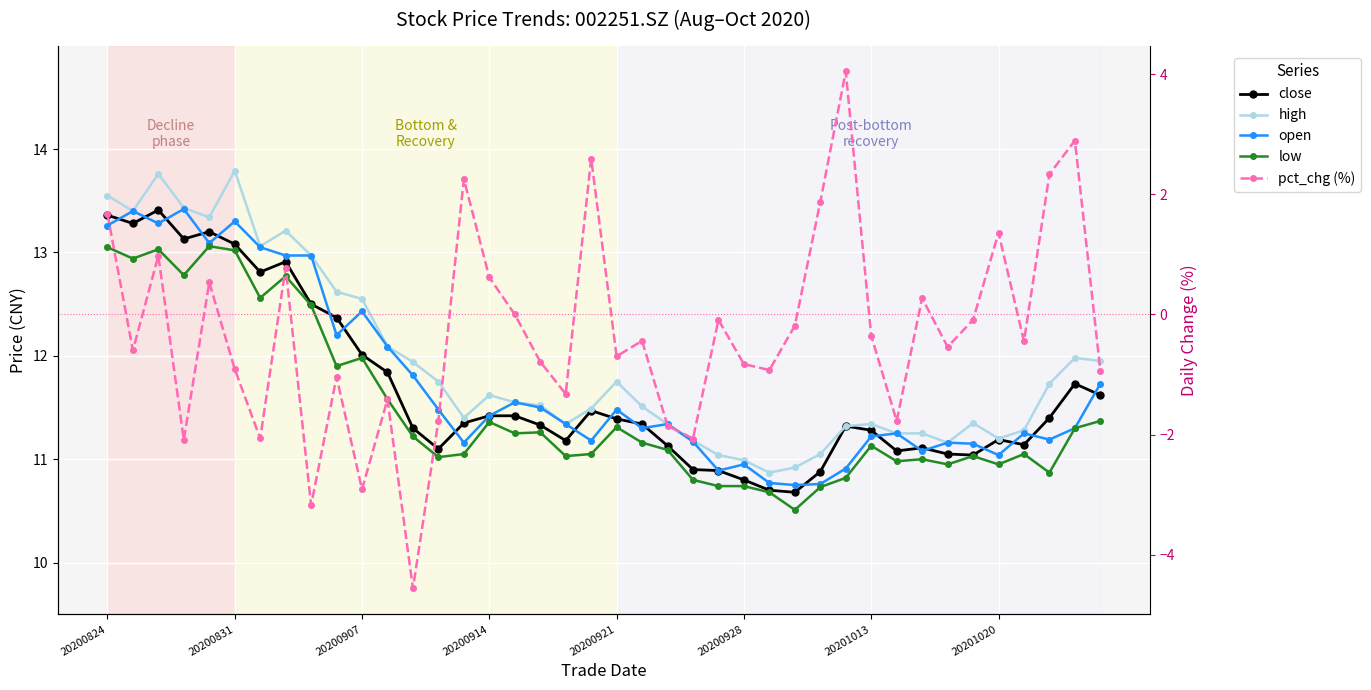

How many interior local peaks does the high series have?

8